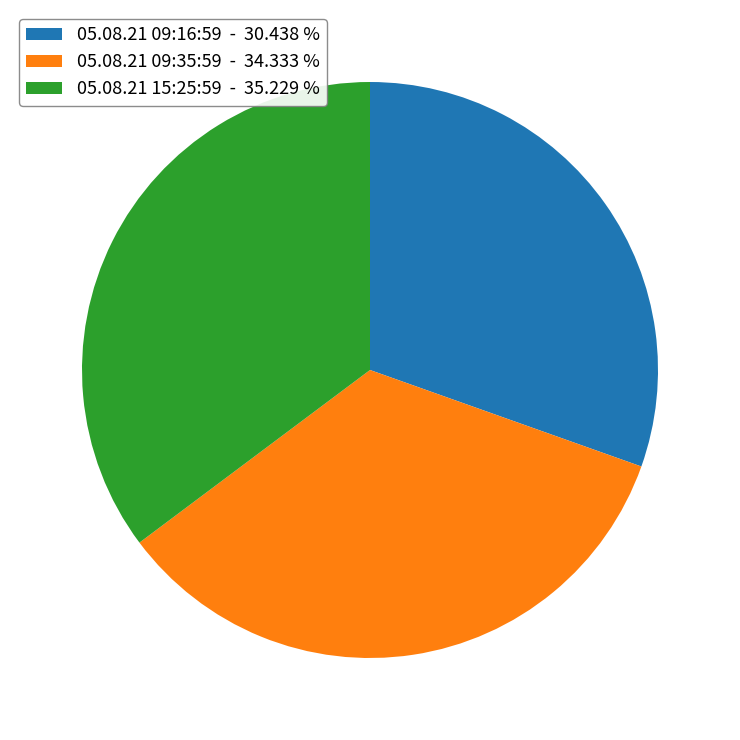

Count the number of slices in the pie.

3